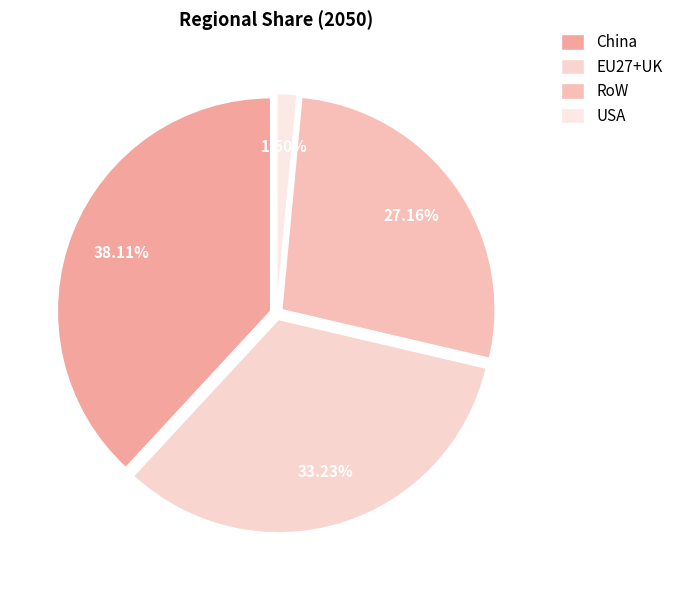

How many slices are in this pie chart?

4